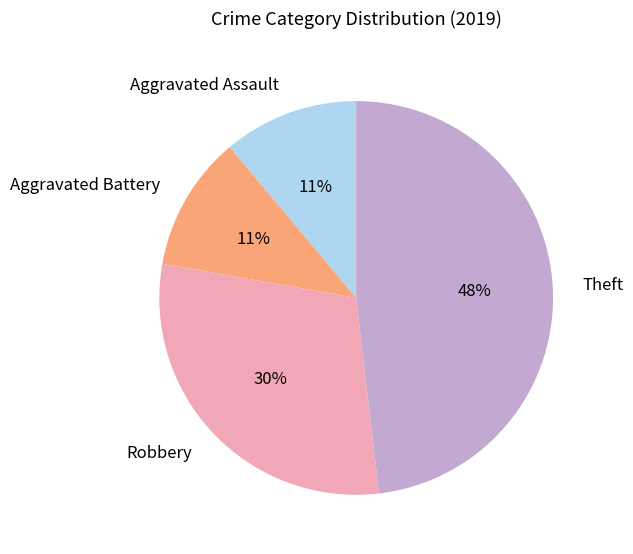

What percentage is the Aggravated Battery slice, to the nearest percent?

11%